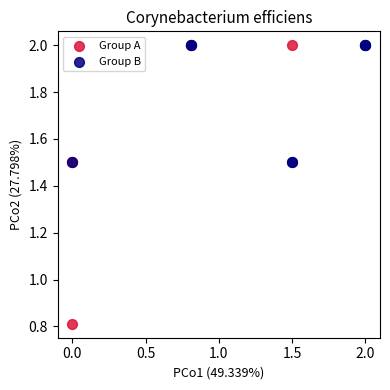

Which series has the largest Y range (max minus min)?

Group A